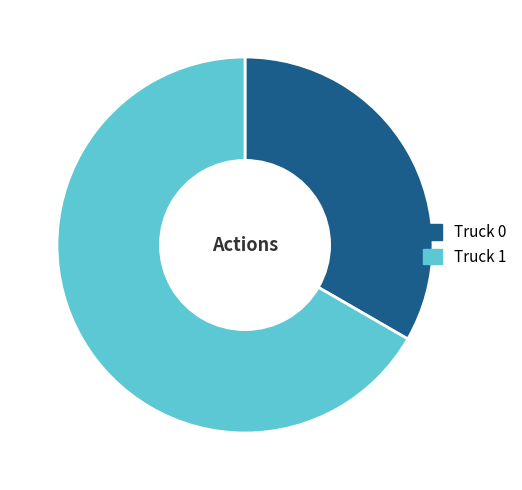

Which slice is the largest?

Truck 1